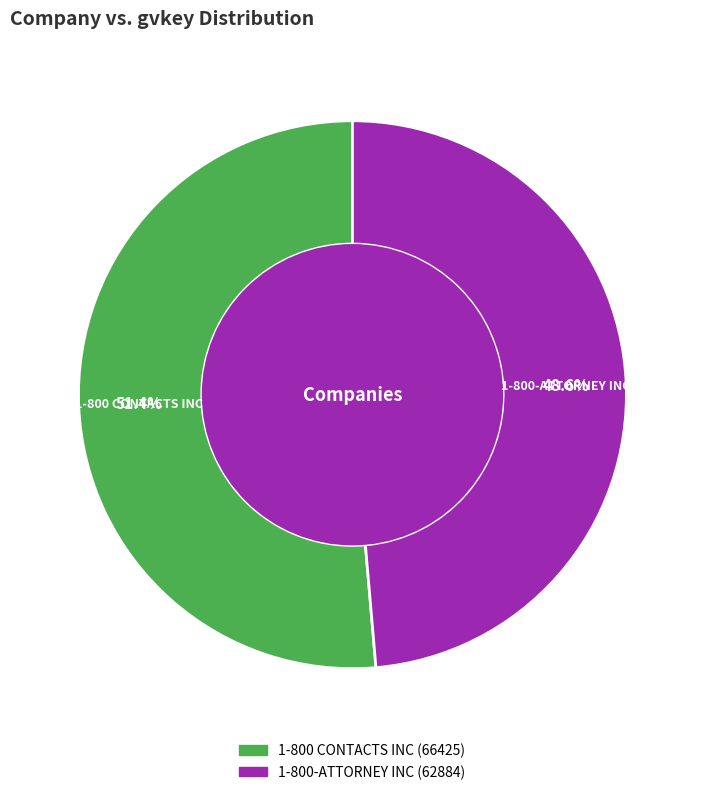

Which slice is the largest?

1-800 CONTACTS INC